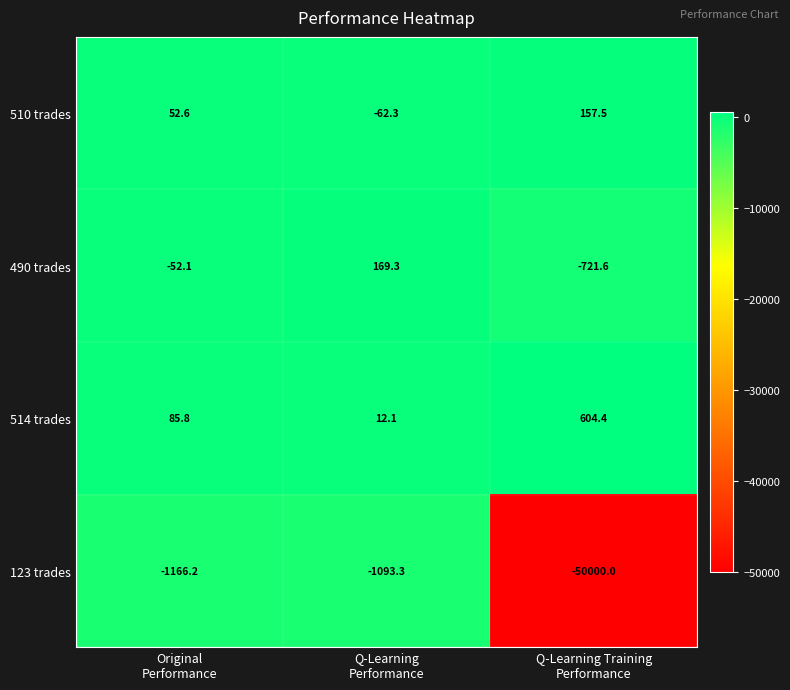

What is the average value of the 514 trades series?

234.1